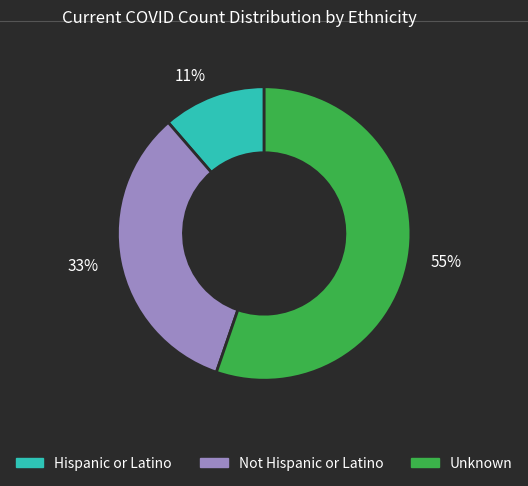

To the nearest percent, what portion does Hispanic or Latino represent?

11%